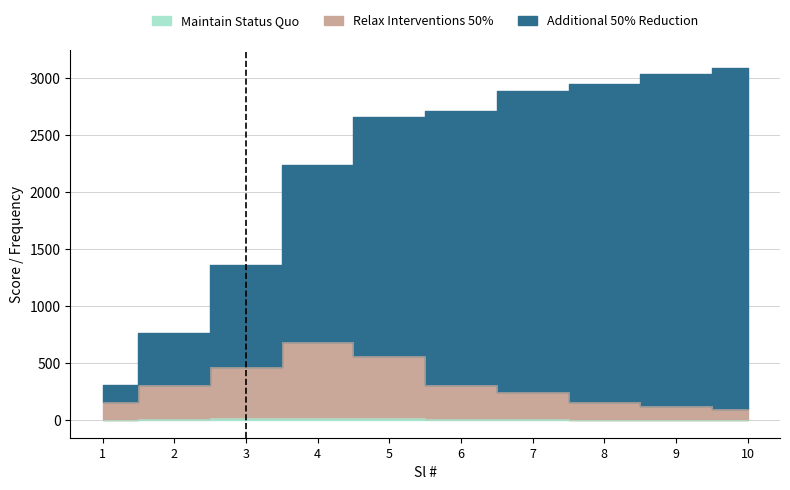

Which series has the largest total across all categories?

Additional 50% Reduction